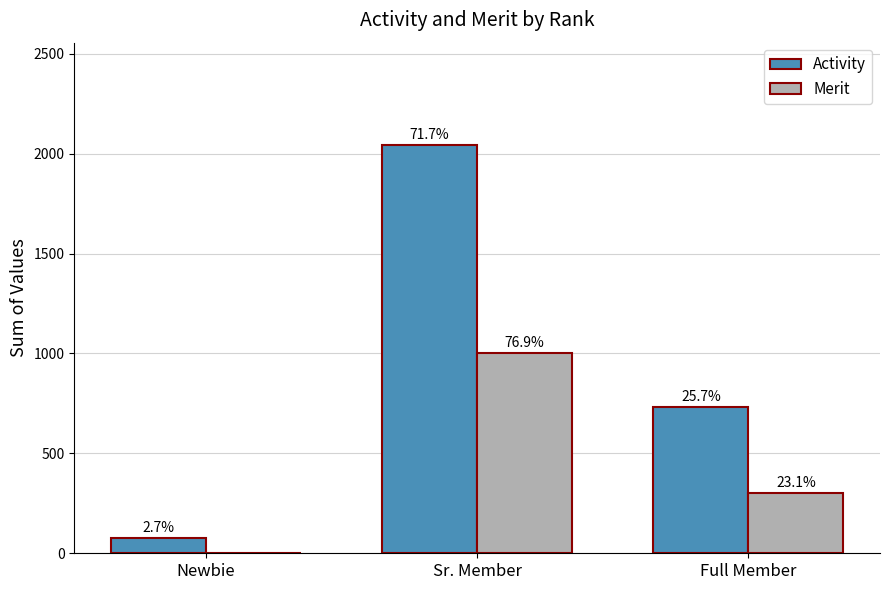

What is the sum of all Merit values?

1301